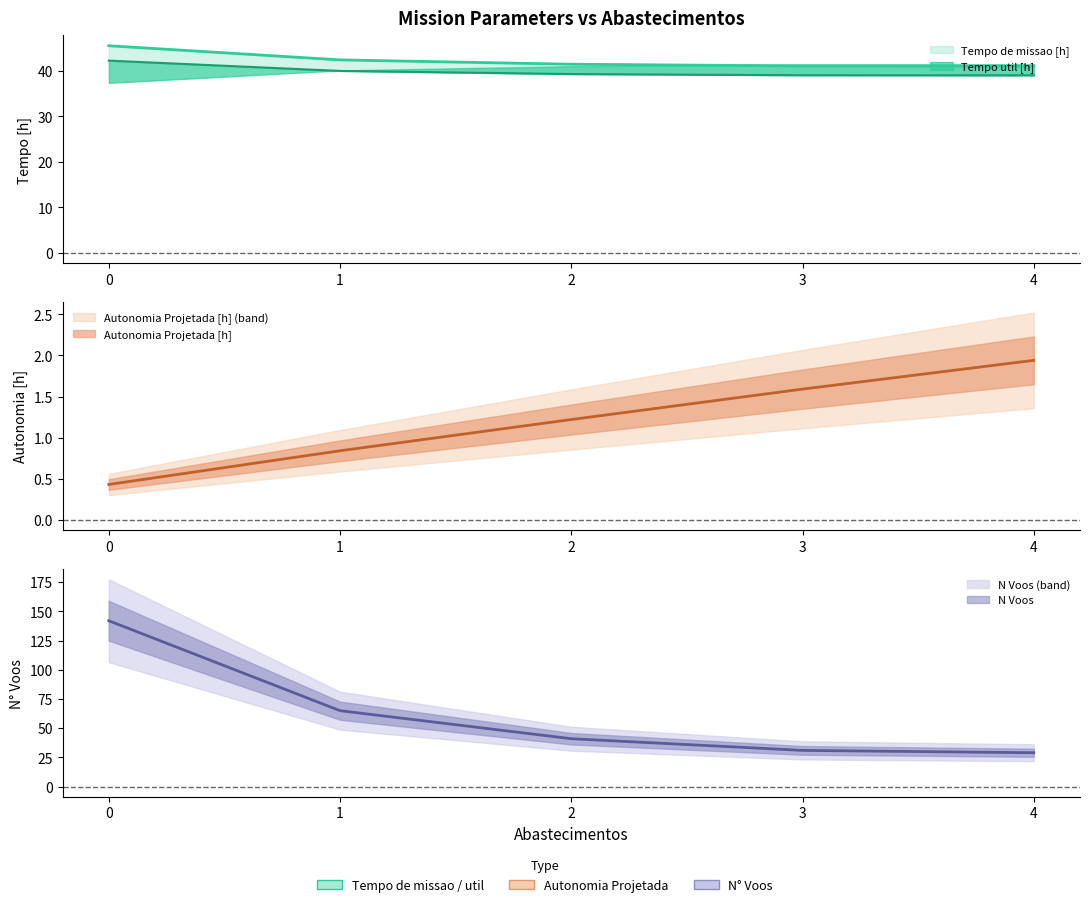

How many categories are shown in the chart?

5